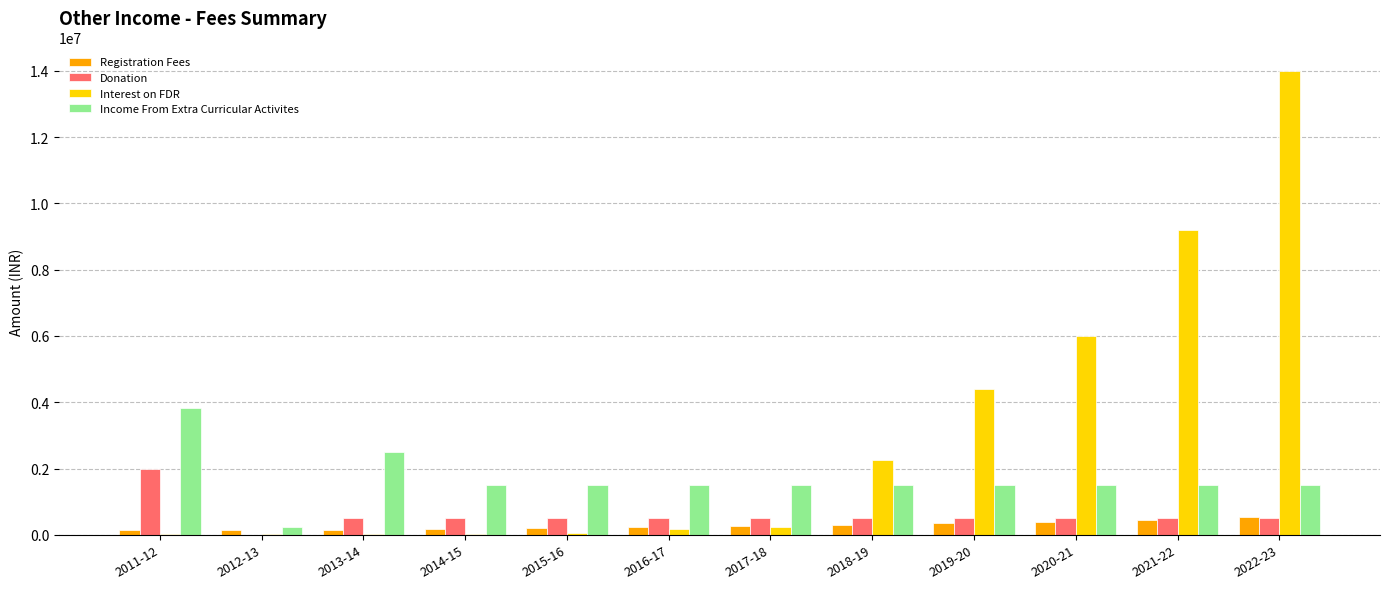

At which label is Interest on FDR closest to 7013432?

2020-21